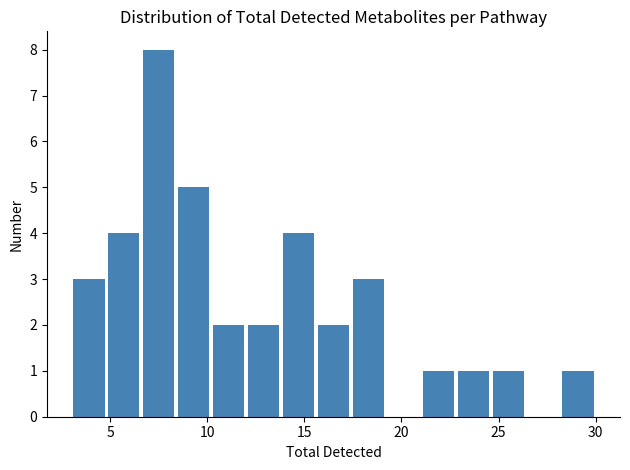

Read against the x-axis, roughly where is the centre of the tallest bar?

7.5